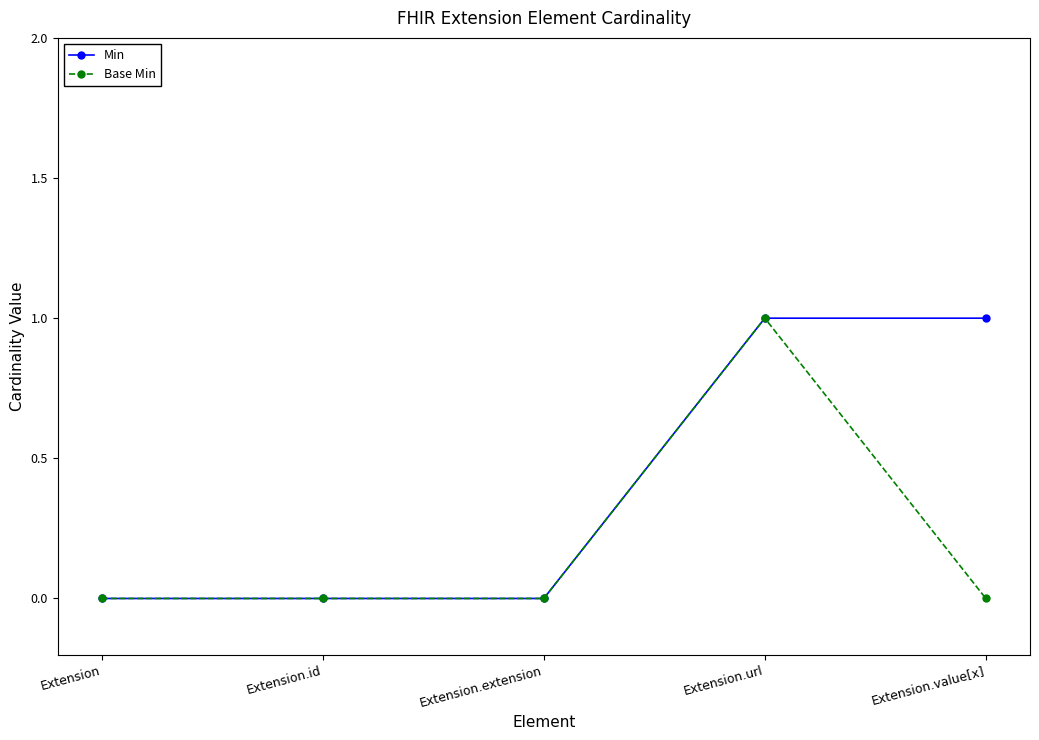

Between Extension.extension and Extension.value[x], which series saw the biggest shift?

Min